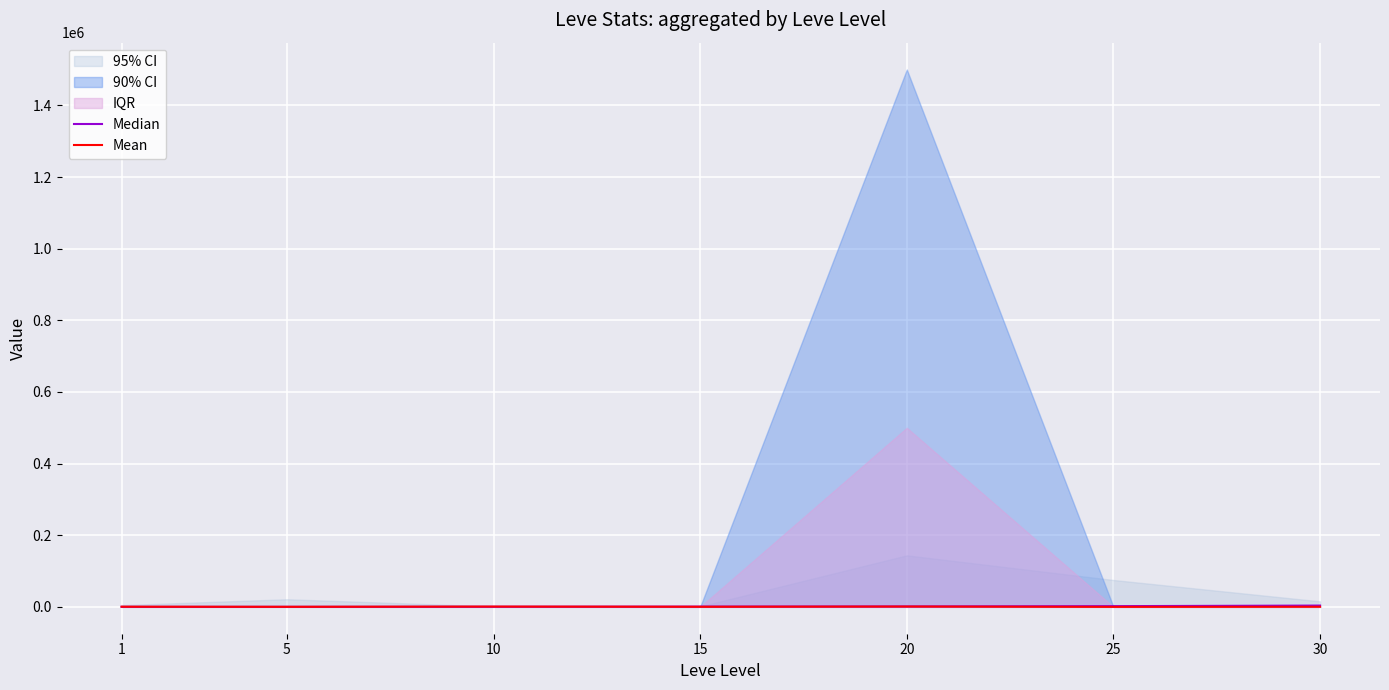

How many values in the Mean series are below 270?

3